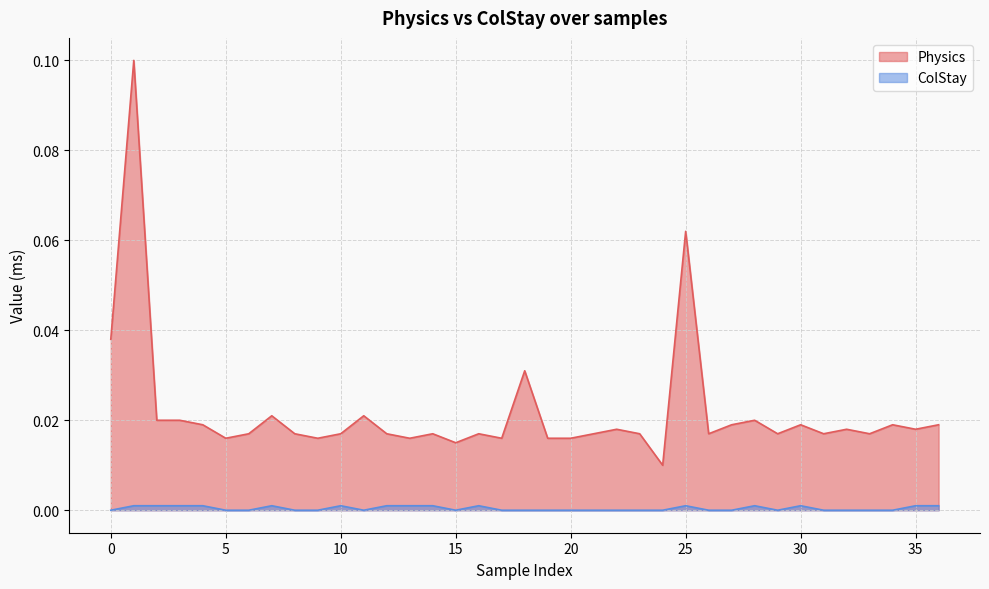

Count the Physics values in the range 0 to 1.

37